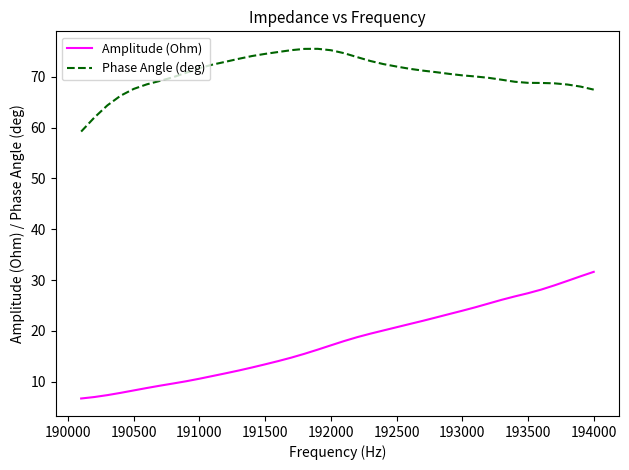

How many series are shown in this chart?

2